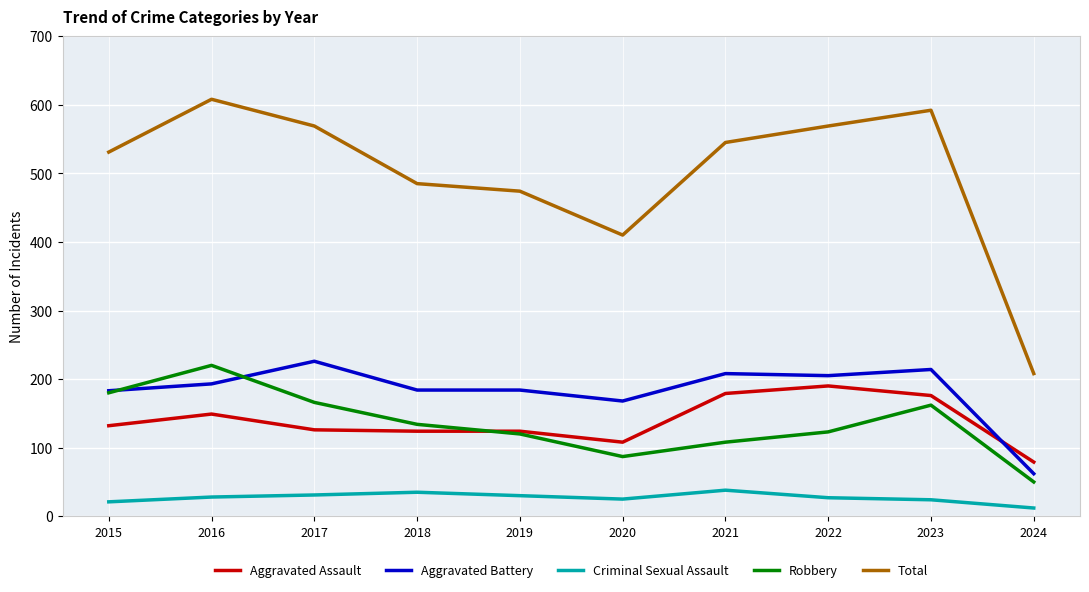

How many times do Robbery and Aggravated Assault cross each other?

1